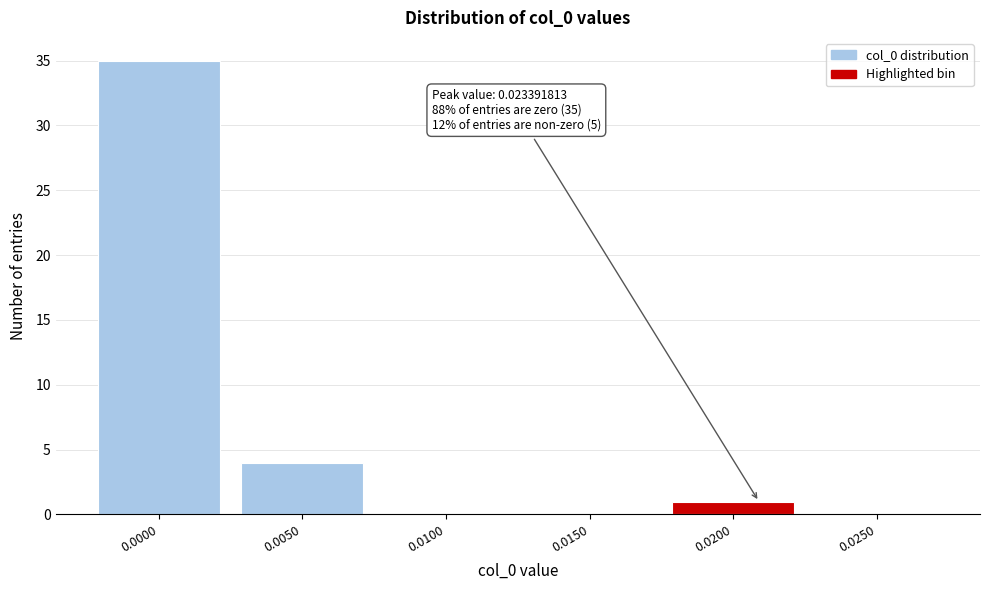

Reading left to right, extract all data points from this chart.

0.0000=35	0.0050=4	0.0100=0	0.0150=0	0.0200=1	0.0250=0